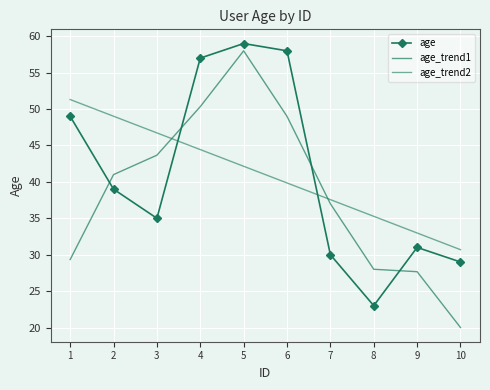

What is the minimum value for age?

23.0